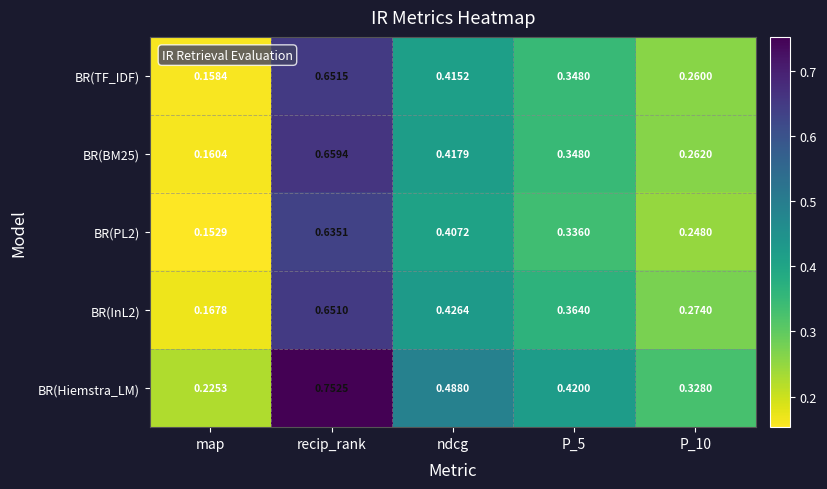

Which label corresponds to the largest value in the chart?

recip_rank